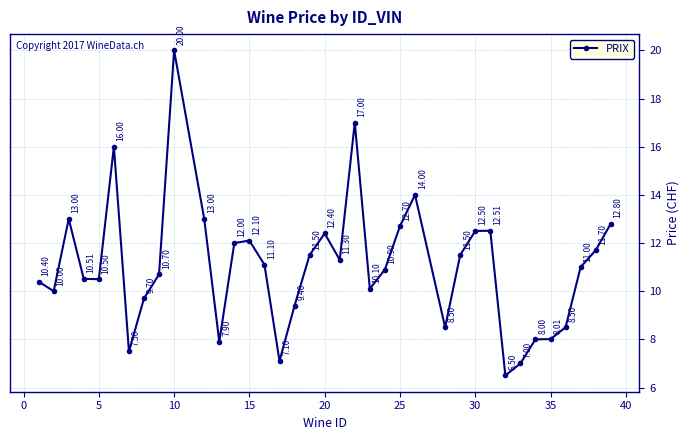

What is the difference between the maximum and minimum values?

13.5